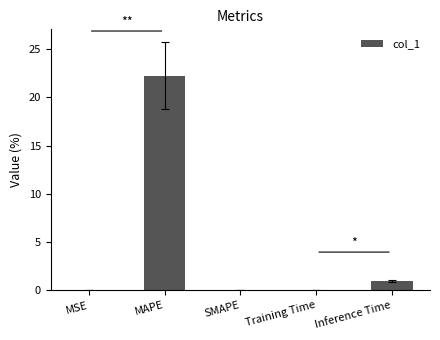

What is the sum of the values at MAPE and Inference Time?

23.2